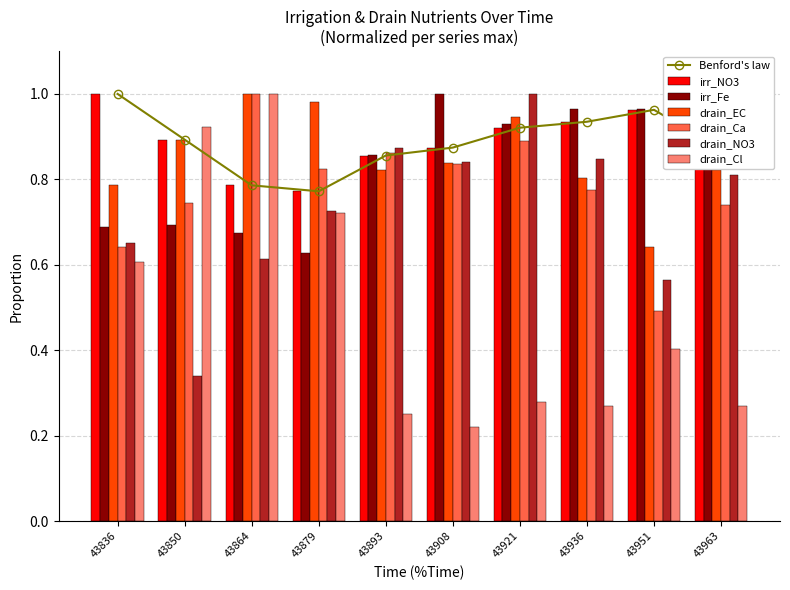

What is the difference between the highest and lowest values at 43963?

0.6